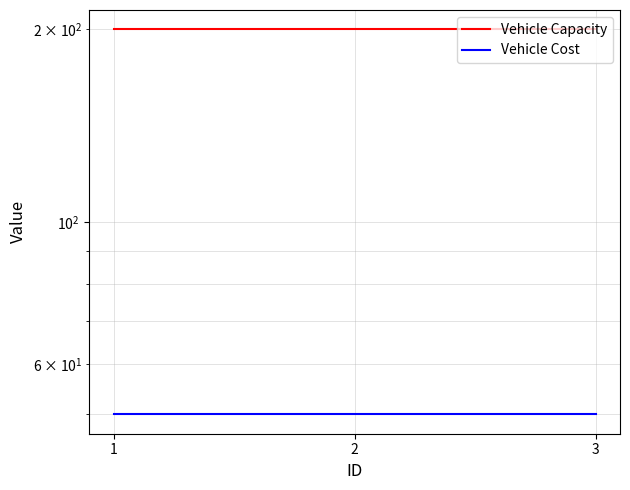

Reading left to right, transcribe all the data shown in this chart.

Vehicle Capacity: 1=200	2=200	3=200
Vehicle Cost: 1=50	2=50	3=50